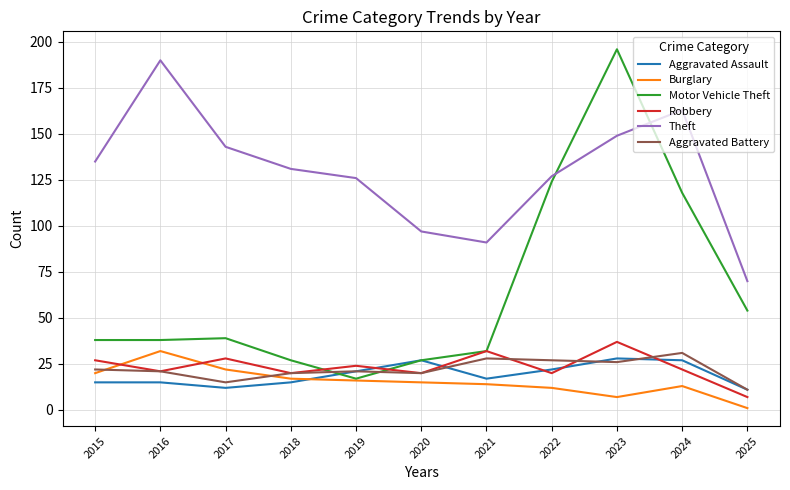

At how many categories does at least one series exceed 77?

10